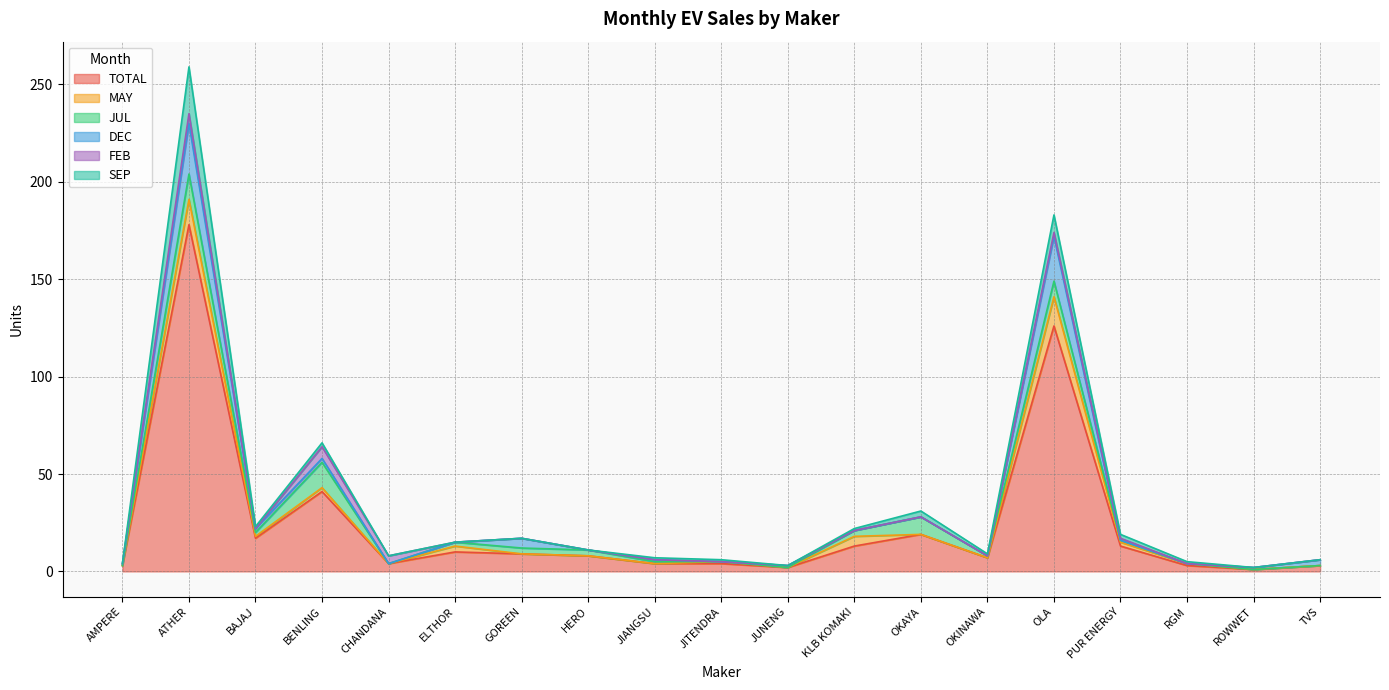

Which category has the lowest value across all series?

AMPERE